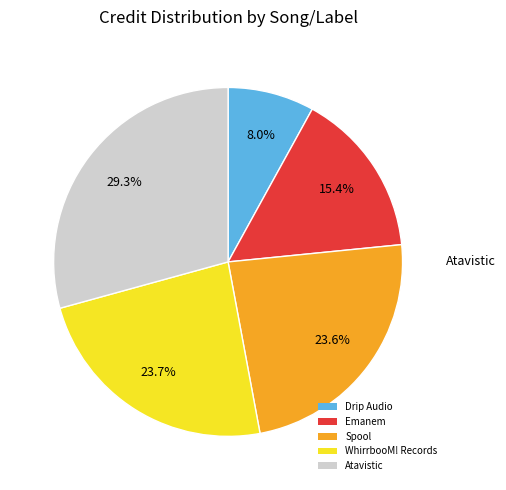

Which category has the biggest portion of the pie?

Atavistic